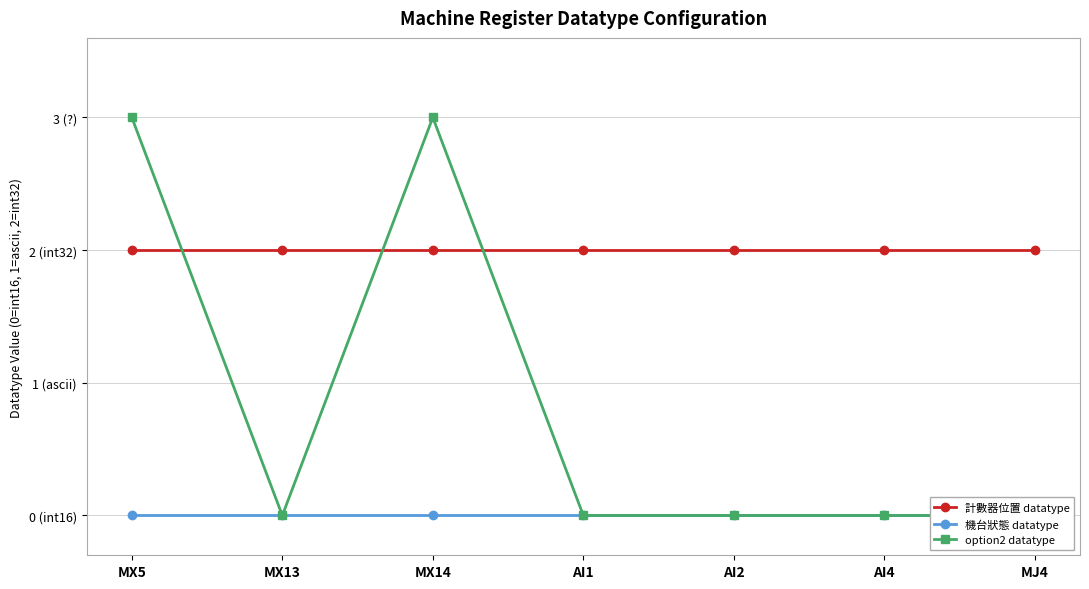

What is the minimum value for 計數器位置 datatype?

2